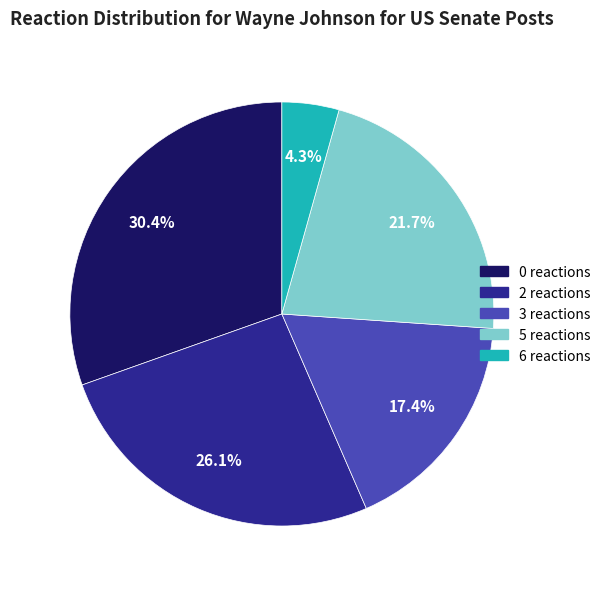

Rank the categories by value from highest to lowest.

0 reactions, 2 reactions, 5 reactions, 3 reactions, 6 reactions